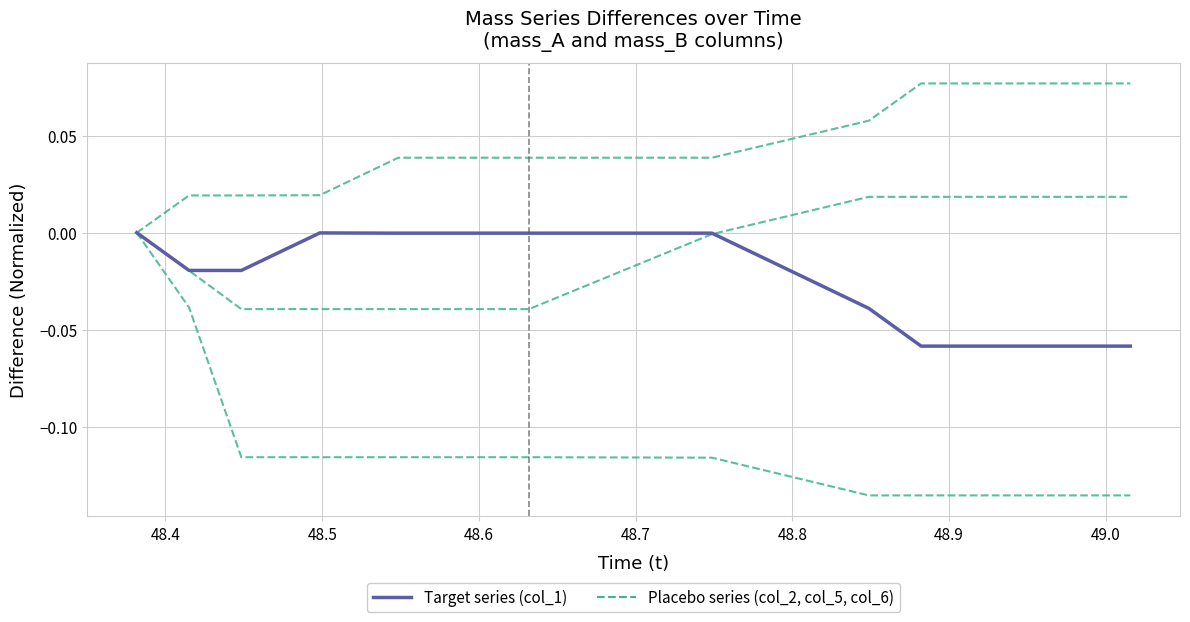

What is the label of the 7th point from the left?

48.9